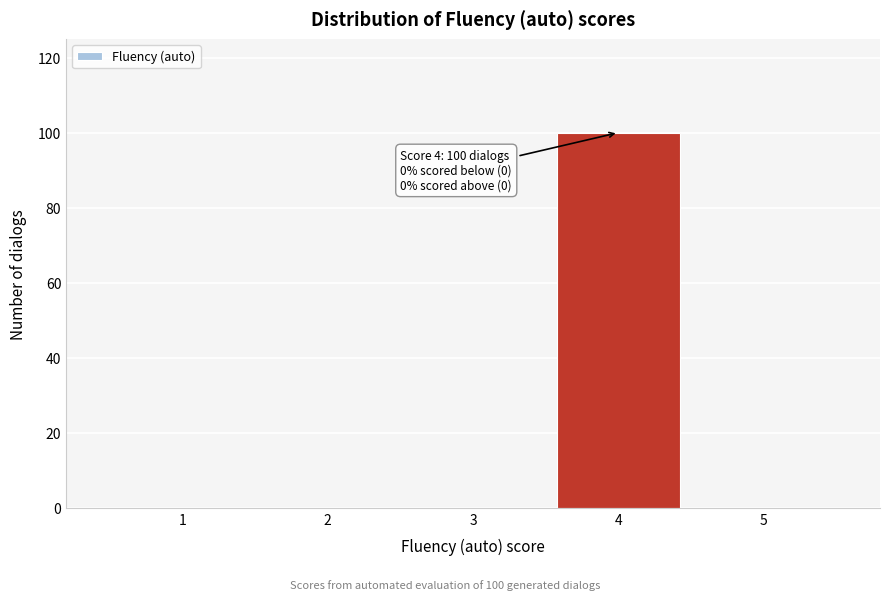

Reading right to left, what are all the values shown in this chart?

5=0	4=100	3=0	2=0	1=0